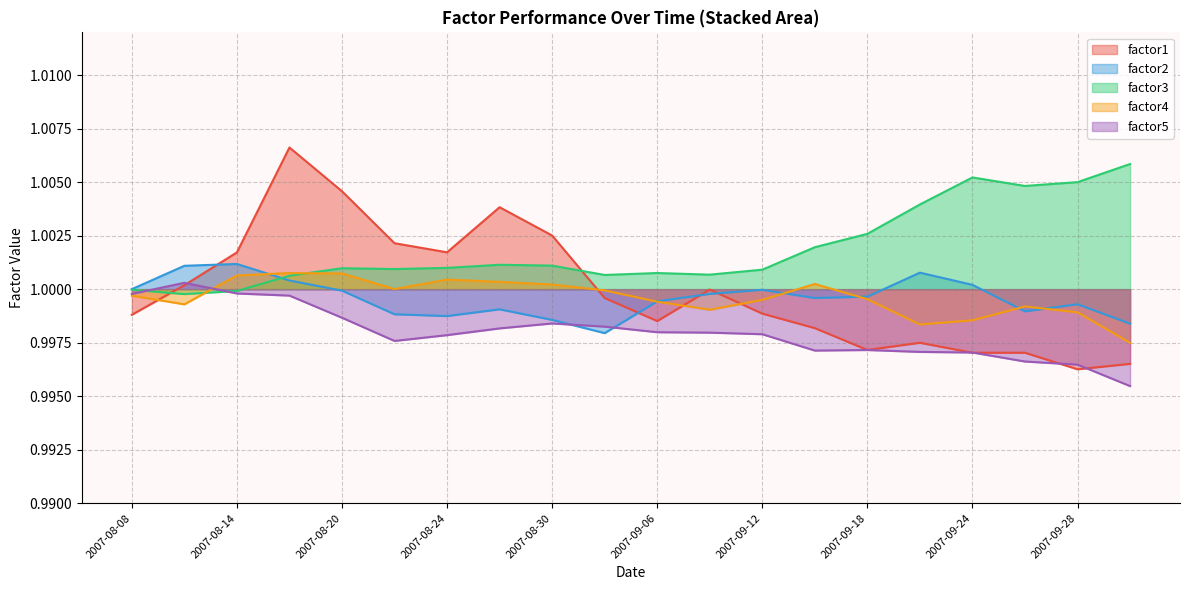

How many series are shown in this chart?

5